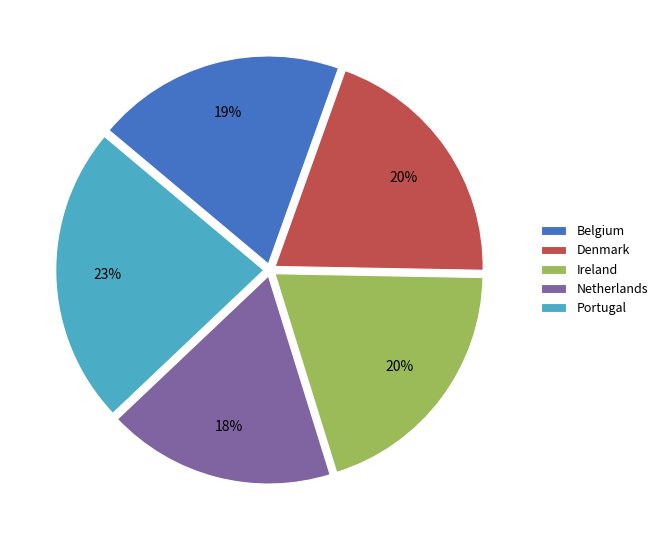

What is the smallest slice in the pie chart?

Netherlands